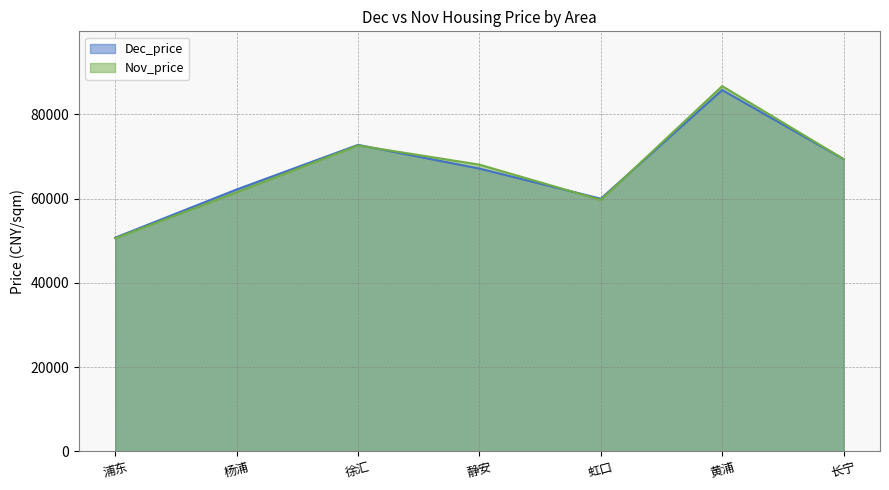

Does the chart have visible grid lines?

Yes